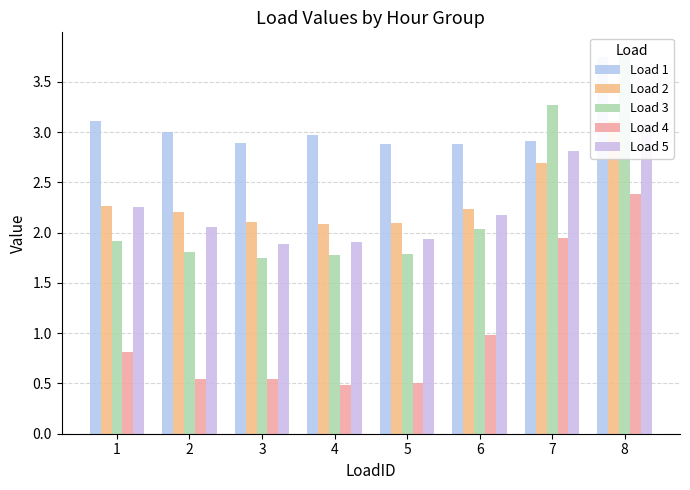

Reading left to right, list all the values displayed in this chart.

Load 1: 1=3.1	2=3.0	3=2.9	4=3.0	5=2.9	6=2.9	7=2.9	8=3.7
Load 2: 1=2.3	2=2.2	3=2.1	4=2.1	5=2.1	6=2.2	7=2.7	8=3.1
Load 3: 1=1.9	2=1.8	3=1.7	4=1.8	5=1.8	6=2.0	7=3.3	8=3.8
Load 4: 1=0.8	2=0.5	3=0.5	4=0.5	5=0.5	6=1.0	7=1.9	8=2.4
Load 5: 1=2.3	2=2.1	3=1.9	4=1.9	5=1.9	6=2.2	7=2.8	8=3.1